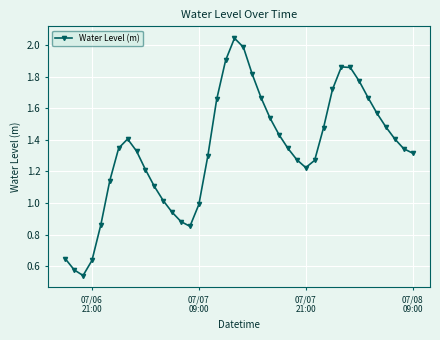

How many interior local peaks (higher than both neighbors) does the data have?

3